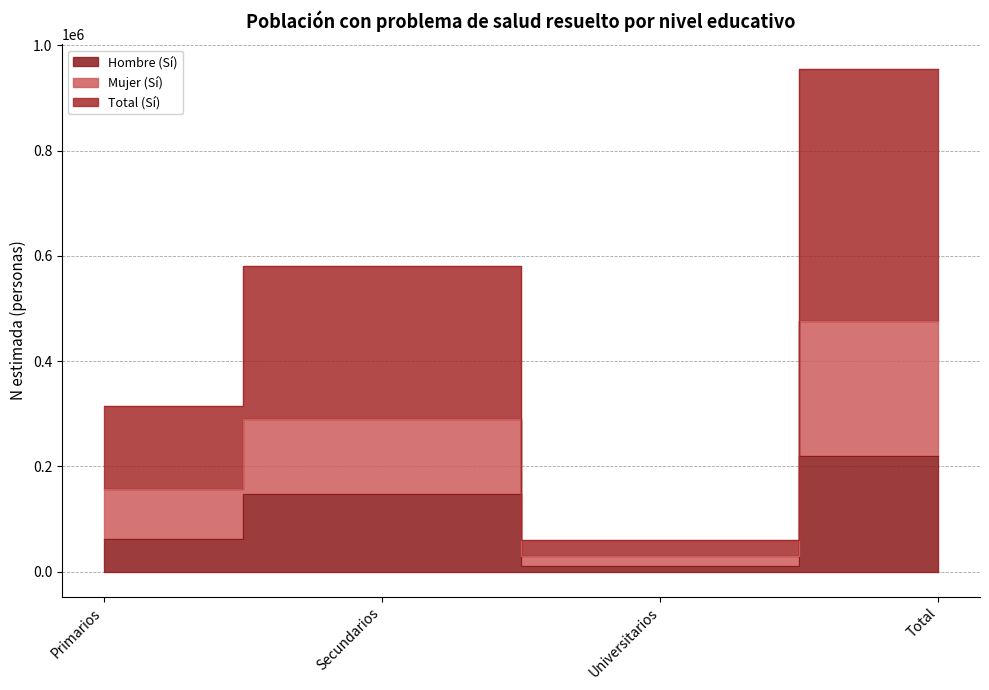

How many data points in Mujer (Sí) are above 289964?

1